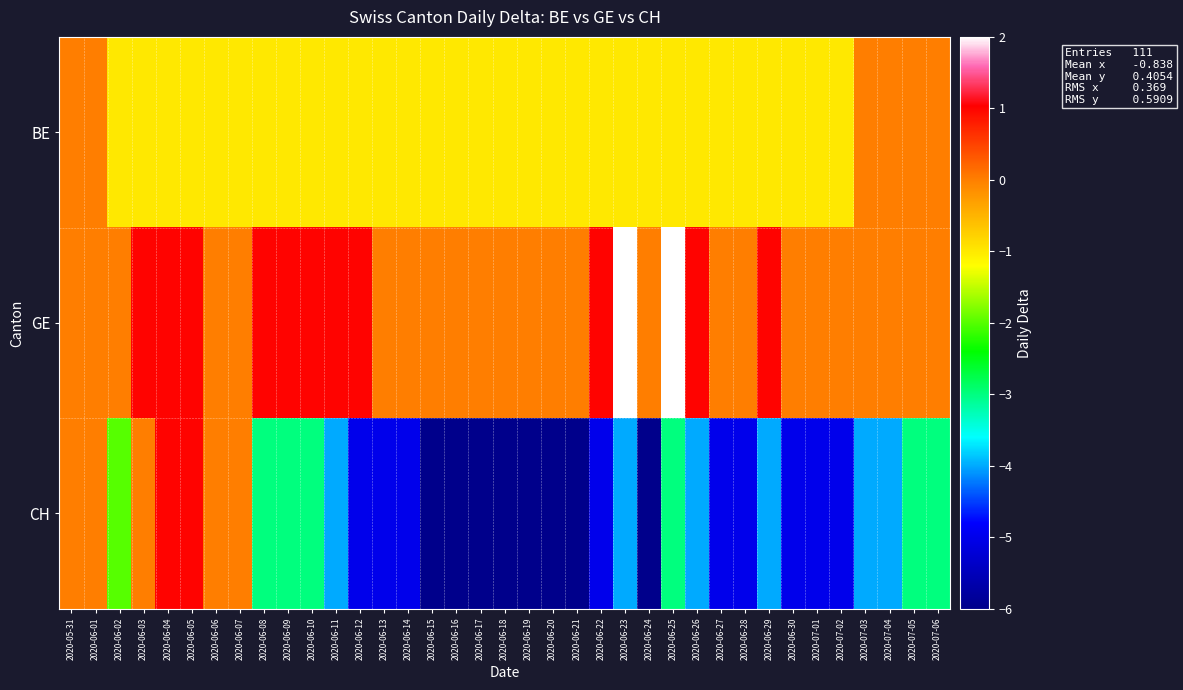

Which series has the largest total across all categories?

GE